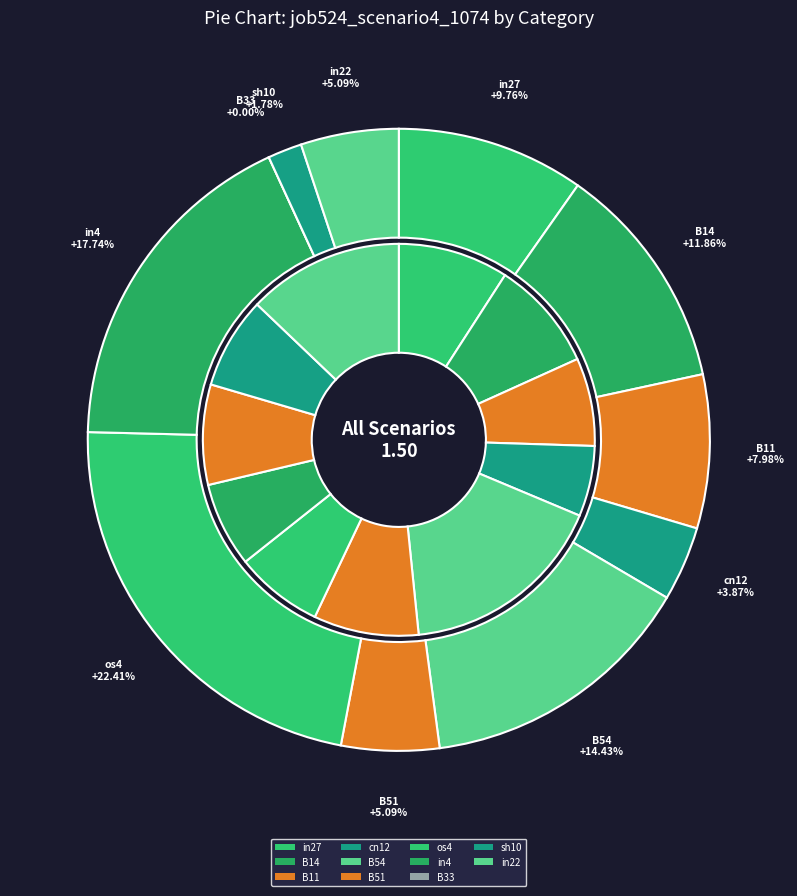

Does os4 represent more than half of the total?

No